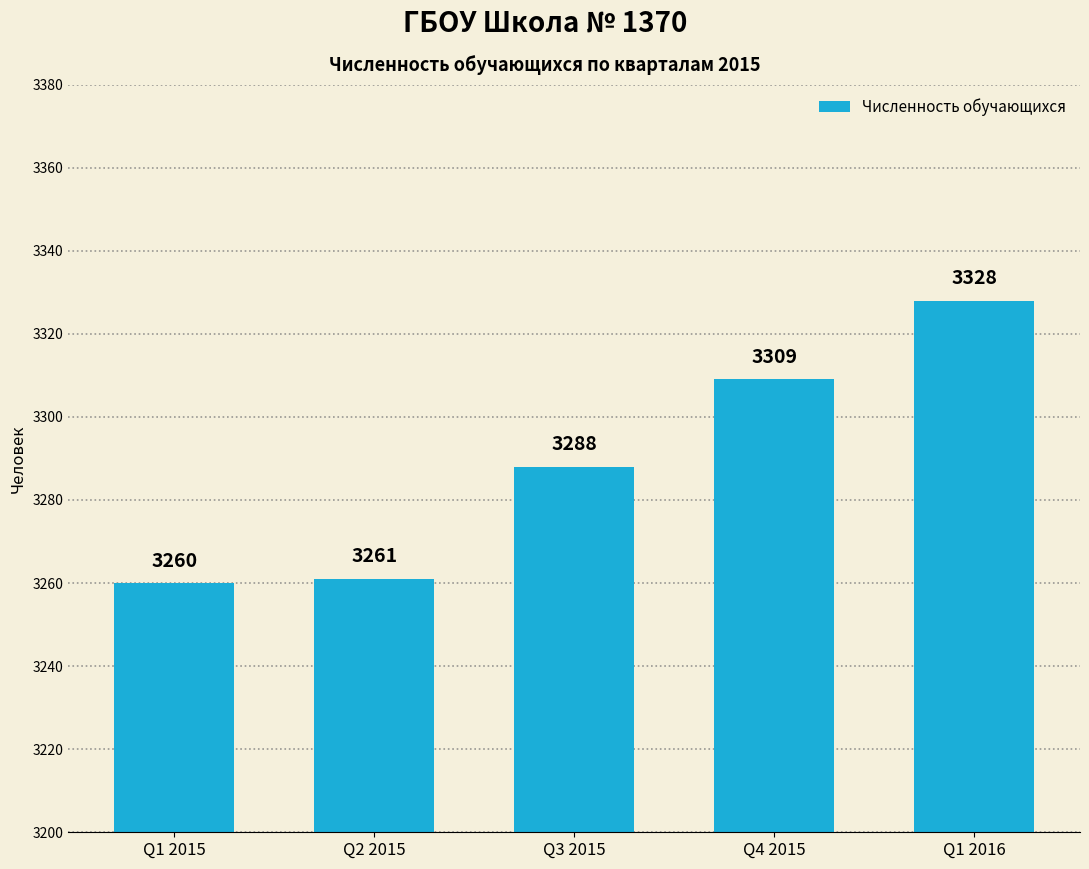

What is the change in value from Q3 2015 to Q4 2015?

+21